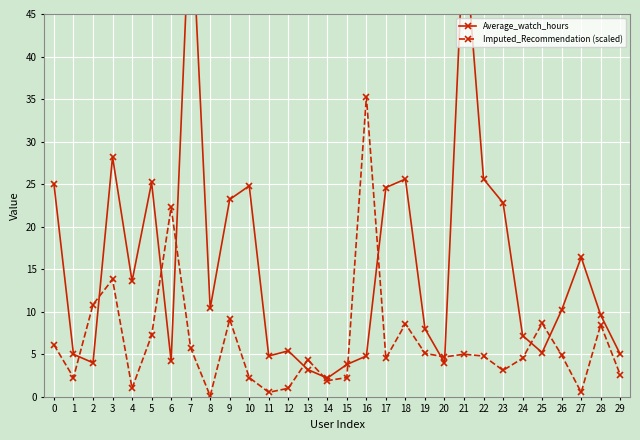

What is the spread (max minus min) of values at 11?

4.3